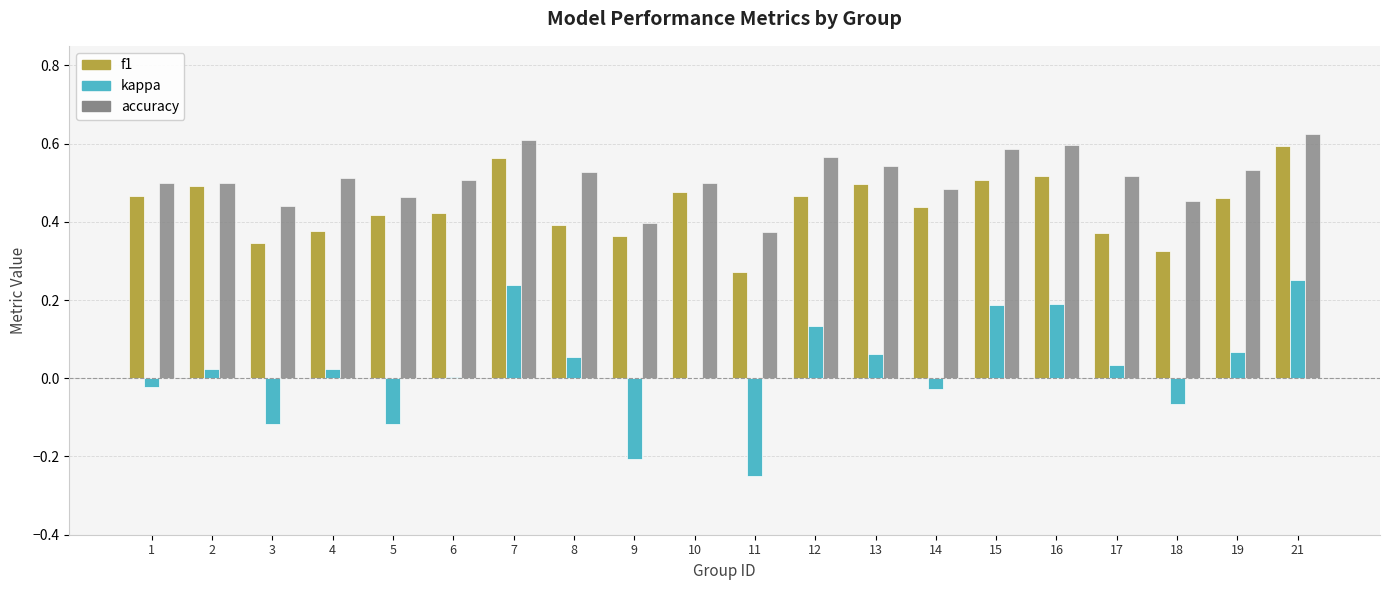

The value of accuracy at 10 is 0.8. True or false?

False